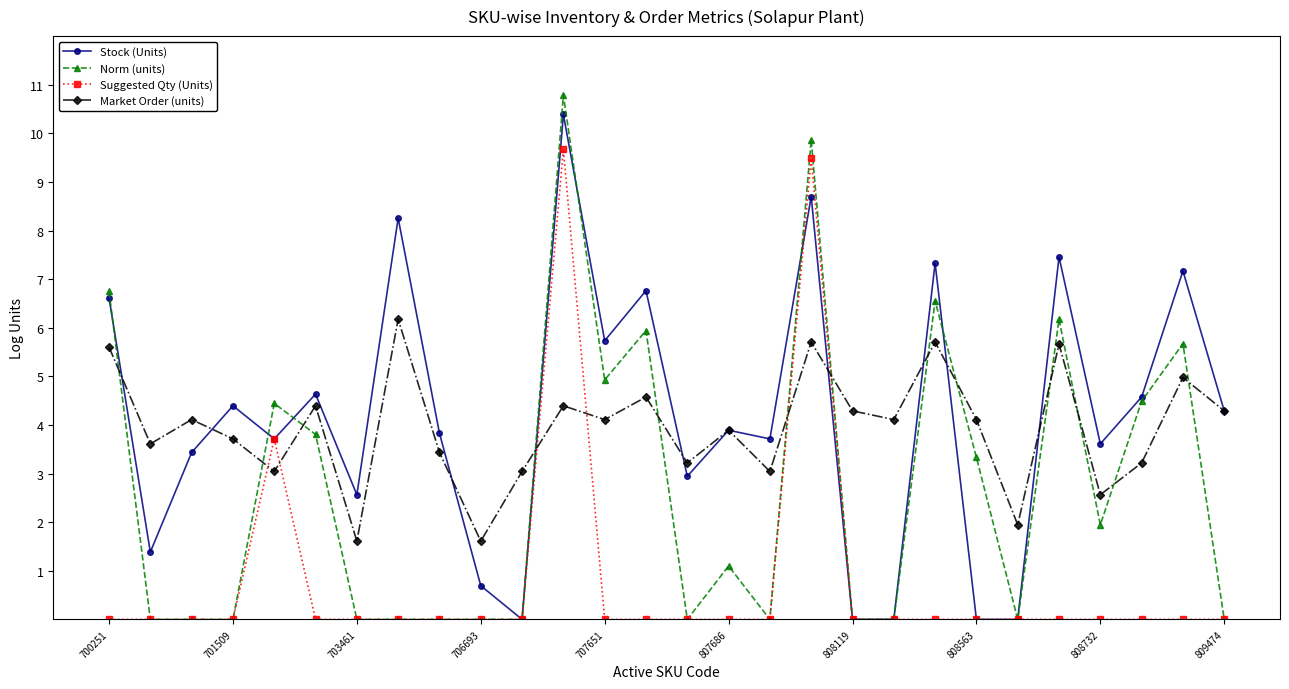

True or false: Stock (Units) and Norm (units) intersect in this chart.

True